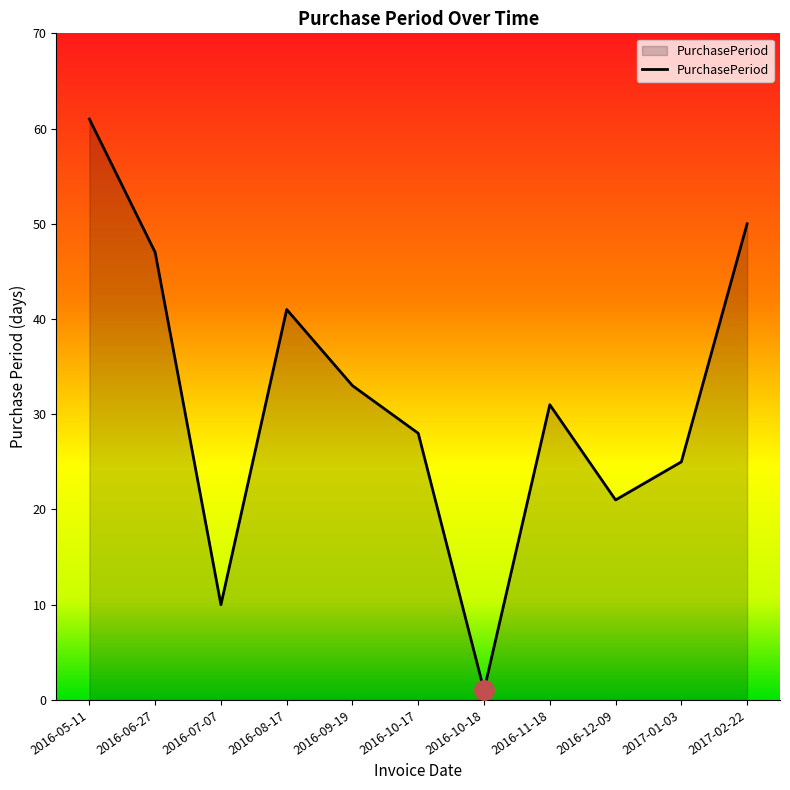

Where is the first local maximum?

2016-08-17